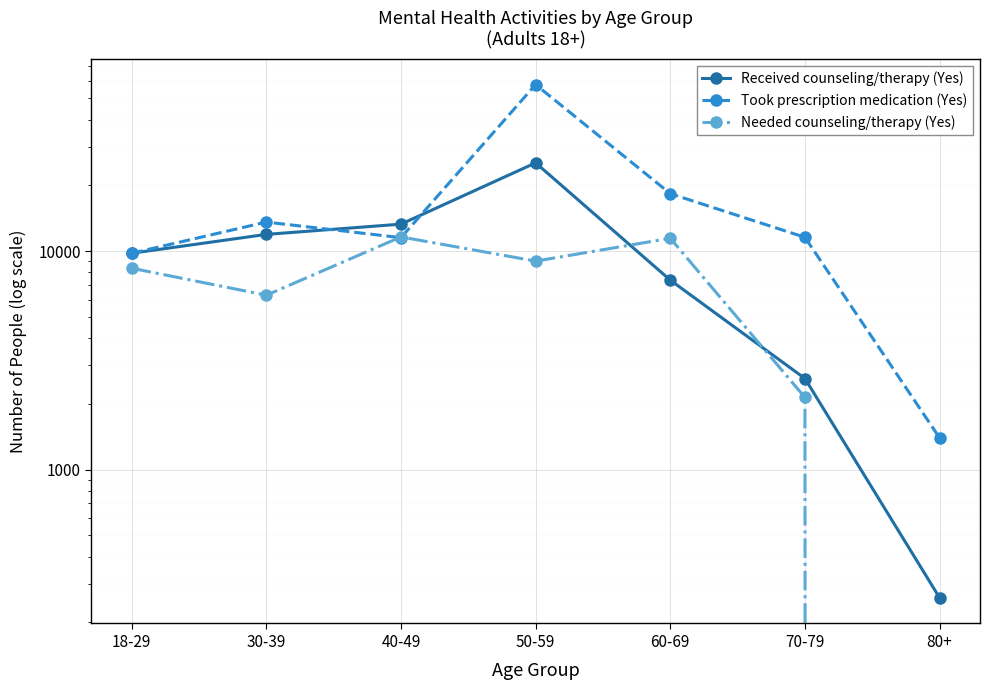

Which series ends up on top after the final intersection of Took prescription medication (Yes) and Needed counseling/therapy (Yes)?

Took prescription medication (Yes)